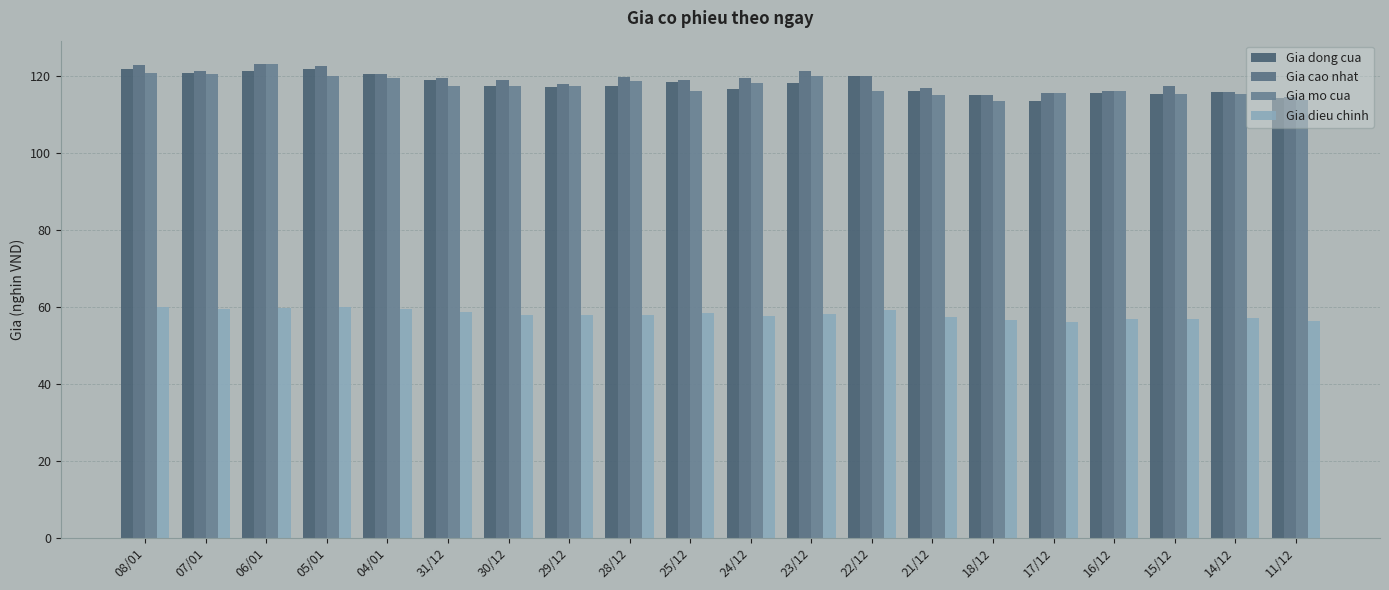

Is it true that Gia cao nhat equals 197.0 at 14/12?

False